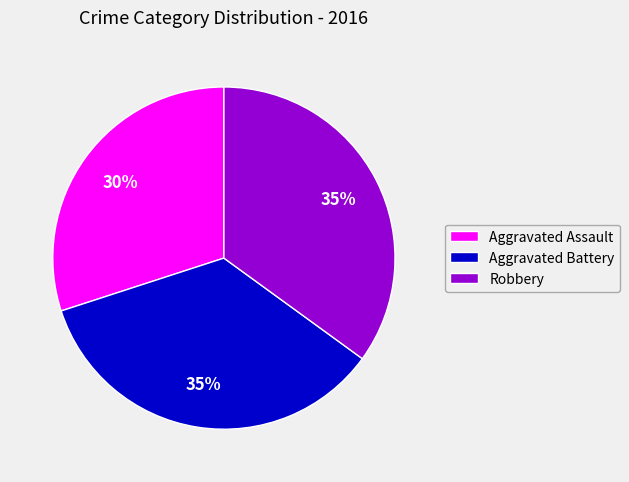

What is the smallest slice in the pie chart?

Aggravated Assault